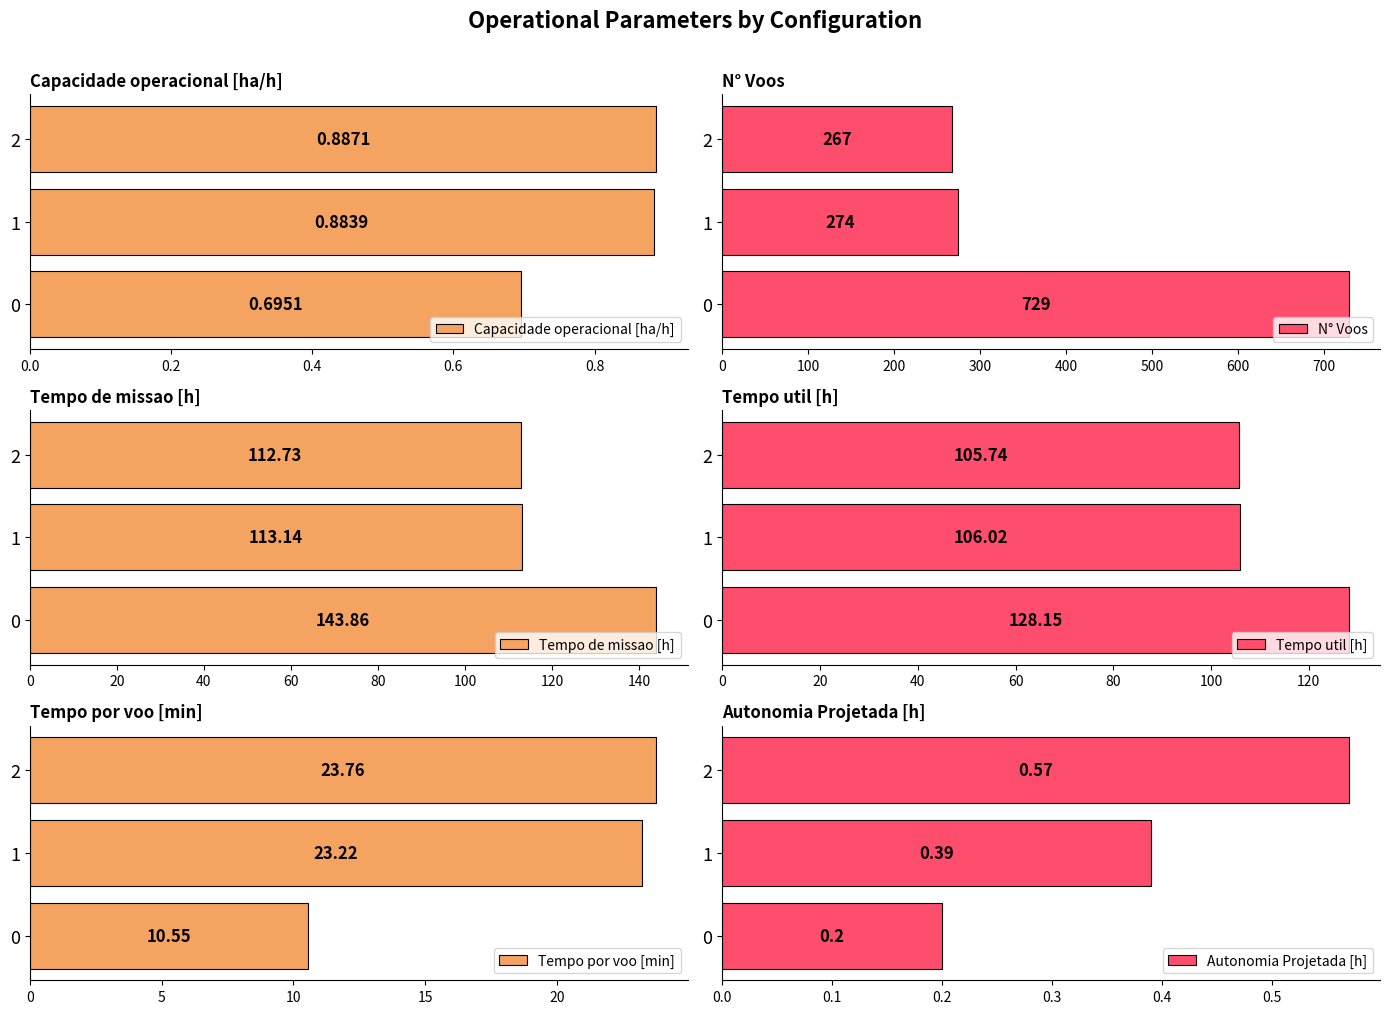

What is the approximate value of Tempo por voo [min] at 0?

10.6